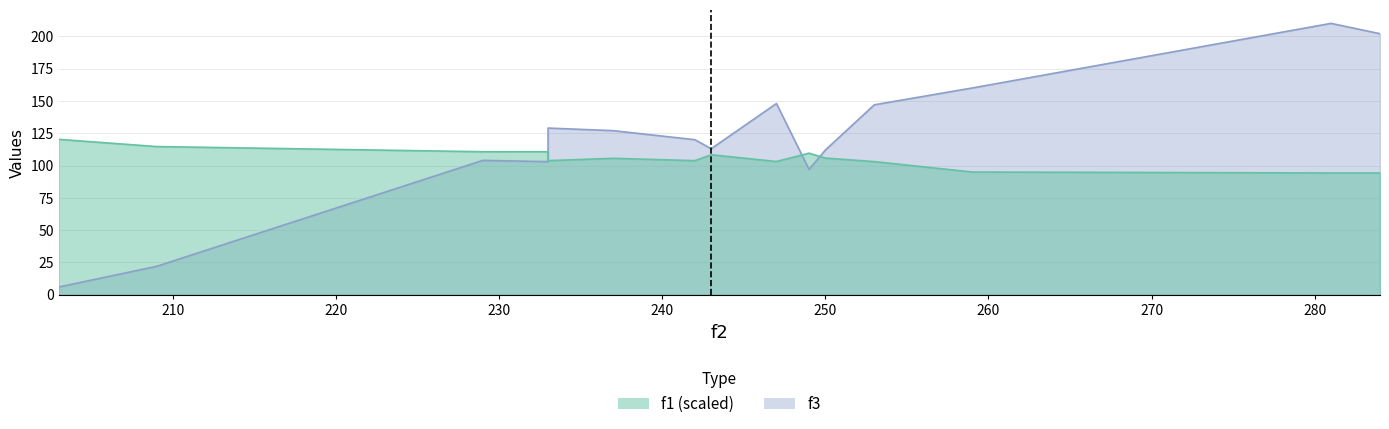

At which label is f1 closest to 107?

250